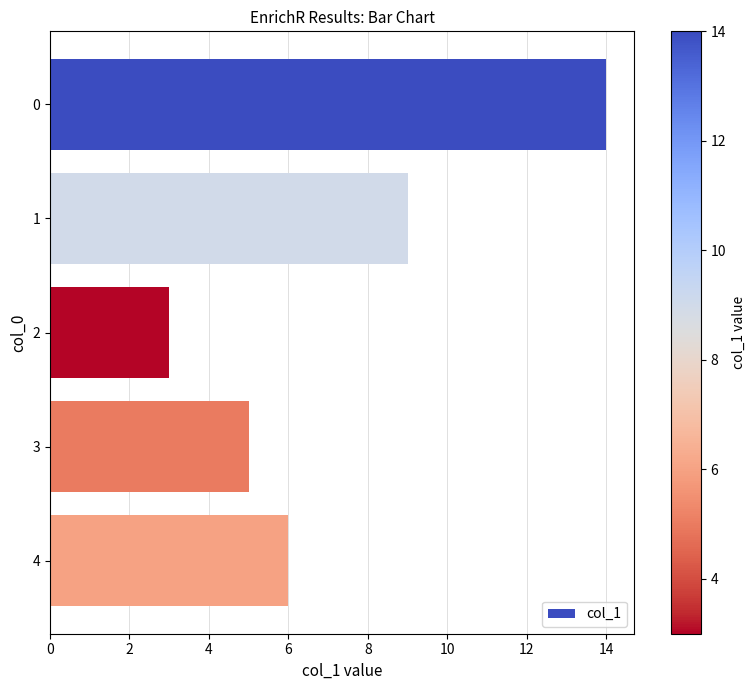

Are the bars grouped side by side (vs. stacked)?

No